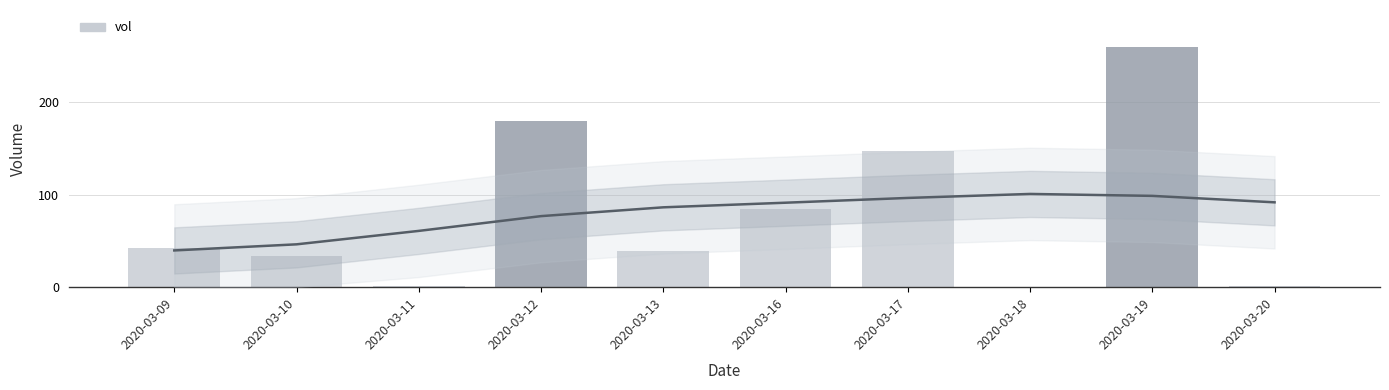

How many categories are shown in the chart?

10